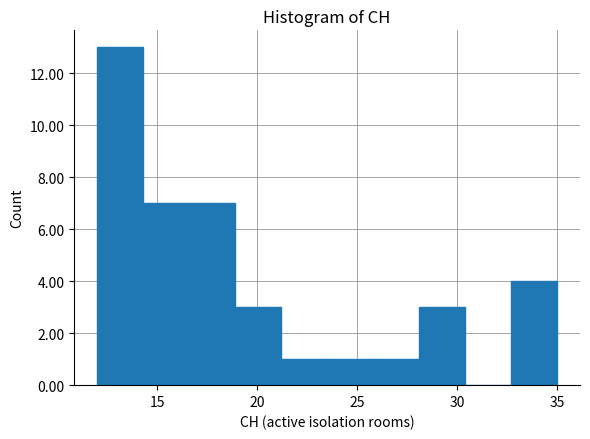

Reading left to right, list every bar in this chart as the range it spans on the x-axis followed by its height. Neither the bar edges nor the heights are printed on the chart, so give them approximately, as read against the axes.

12.0 to 14.3: 13
14.3 to 16.6: 7
16.6 to 18.9: 7
18.9 to 21.2: 3
21.2 to 23.5: 1
23.5 to 25.8: 1
25.8 to 28.1: 1
28.1 to 30.4: 3
30.4 to 32.7: 0
32.7 to 35.0: 4